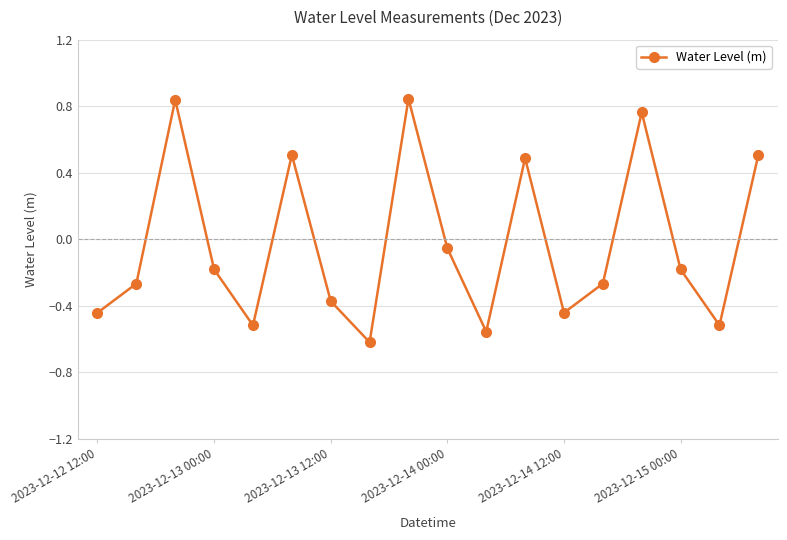

True or false: there are more than 1 points higher than both neighbors.

True